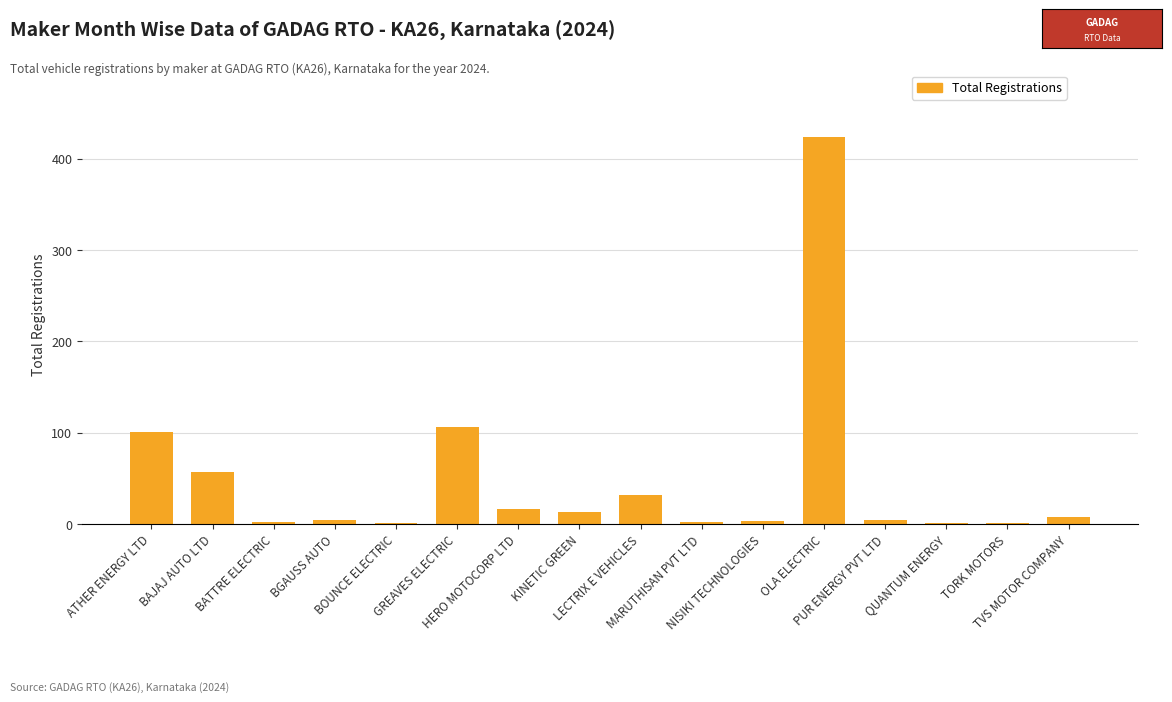

What is the maximum value shown in the chart?

424